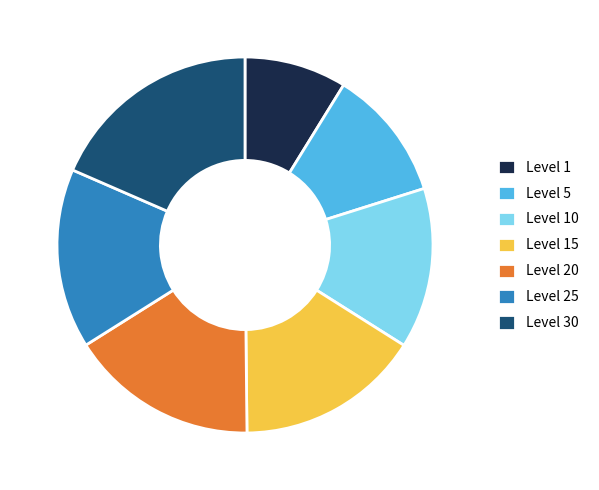

Is it true that Level 30 is 18% of the pie?

True